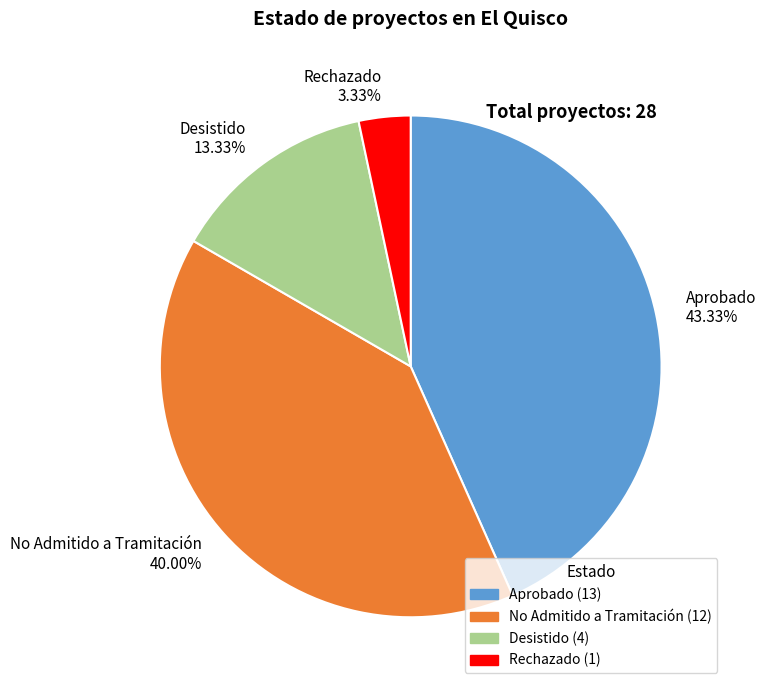

Is there a majority slice in this chart?

No